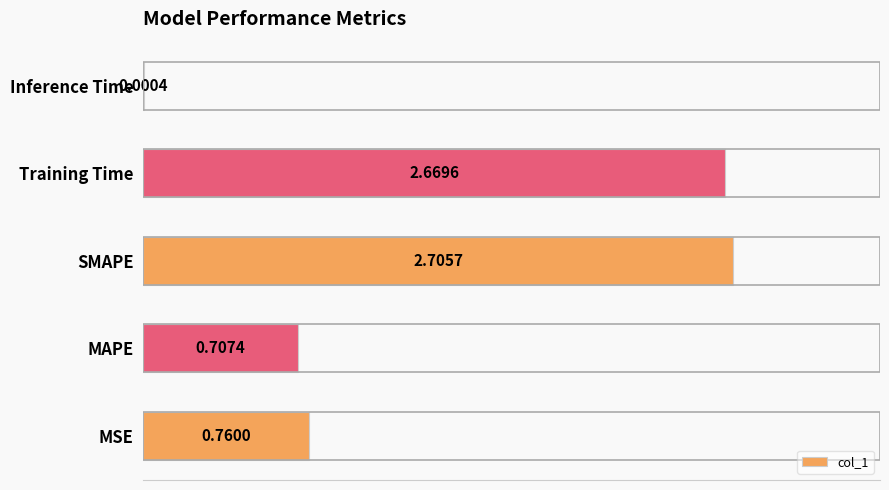

Which category has the highest value across all series?

SMAPE